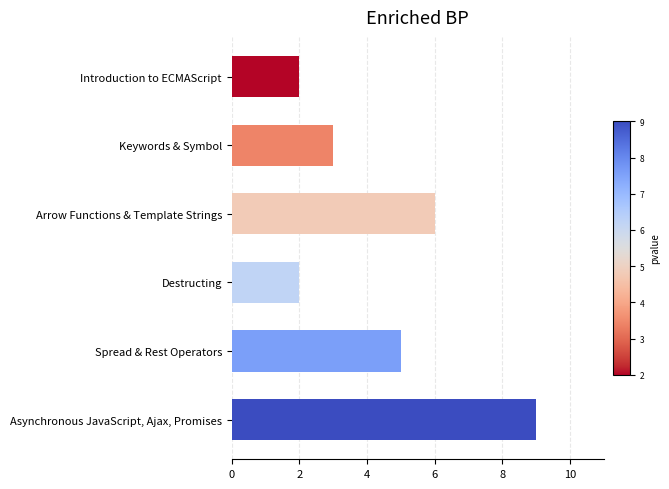

Count the values in the range 2 to 6.

5